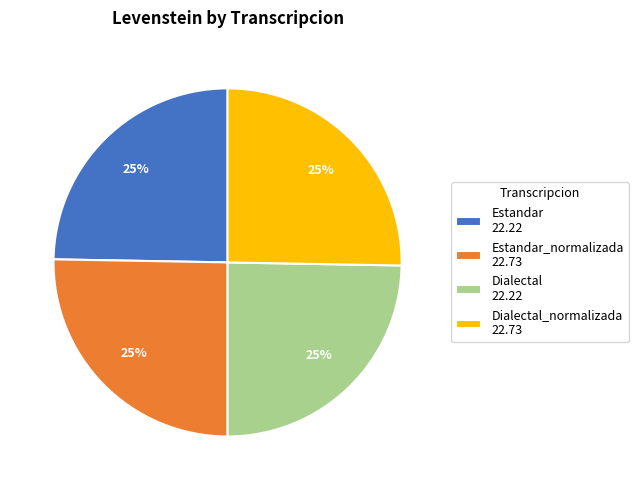

True or false: Dialectal_normalizada 22.73 accounts for 25% of the total.

True